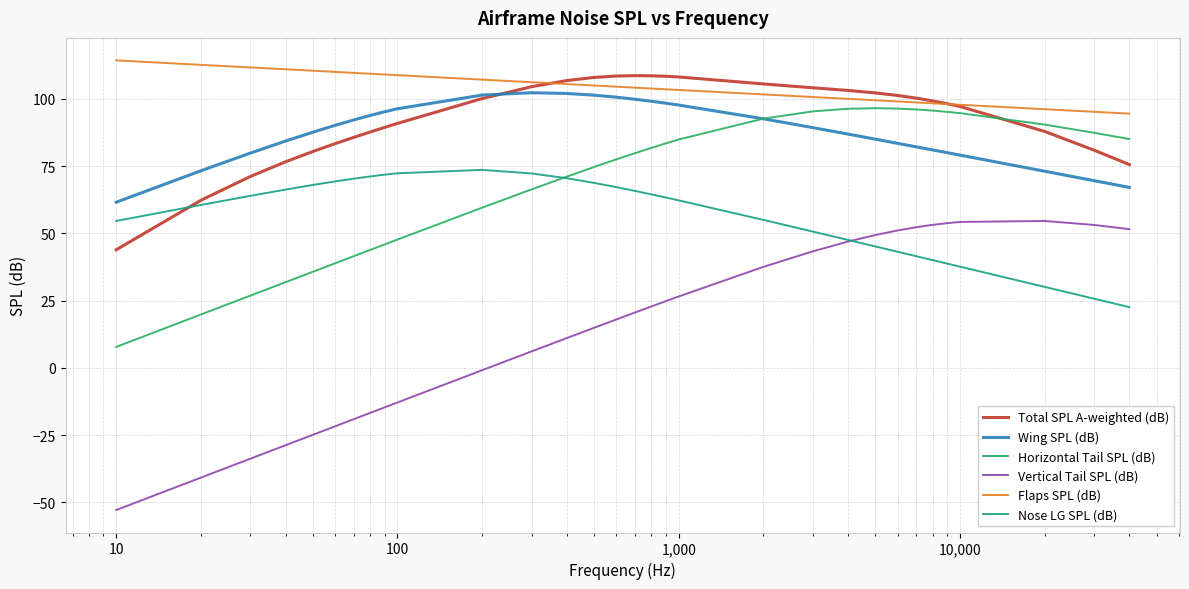

Which series has the largest total across all categories?

Flaps SPL (dB)